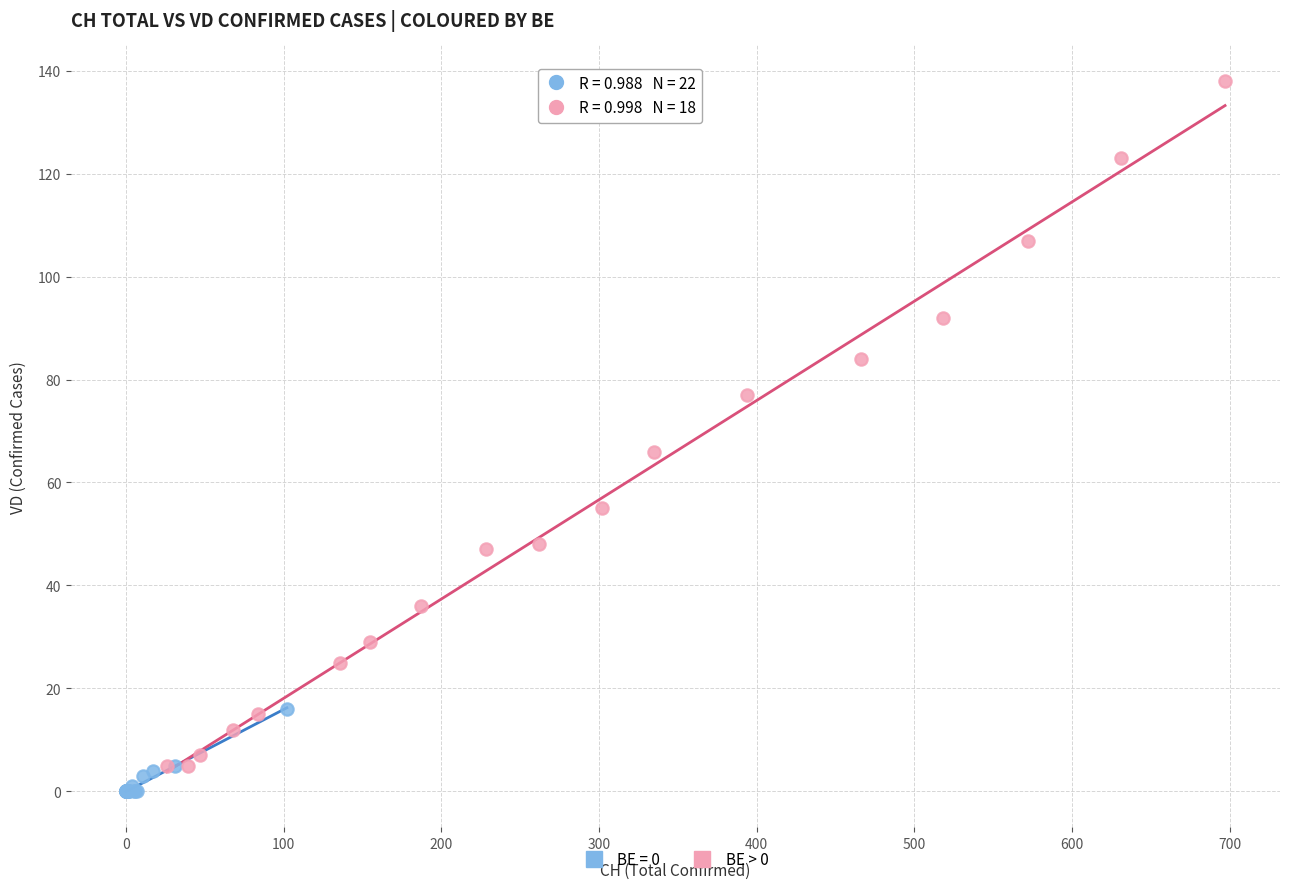

Which series has the largest Y range (max minus min)?

BE > 0